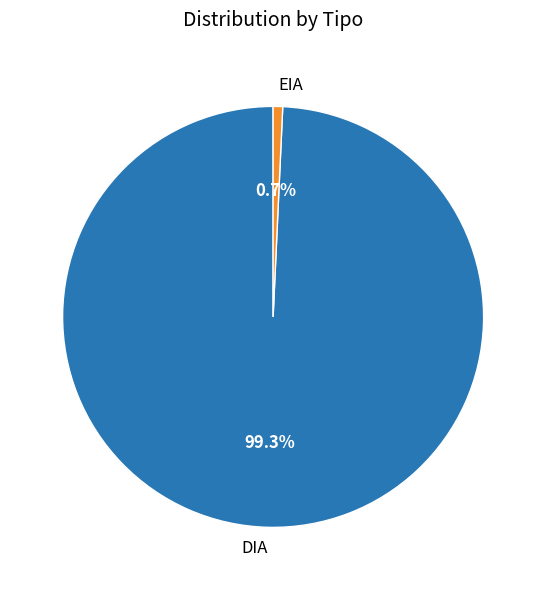

Combined, do EIA and DIA account for over 50%?

Yes